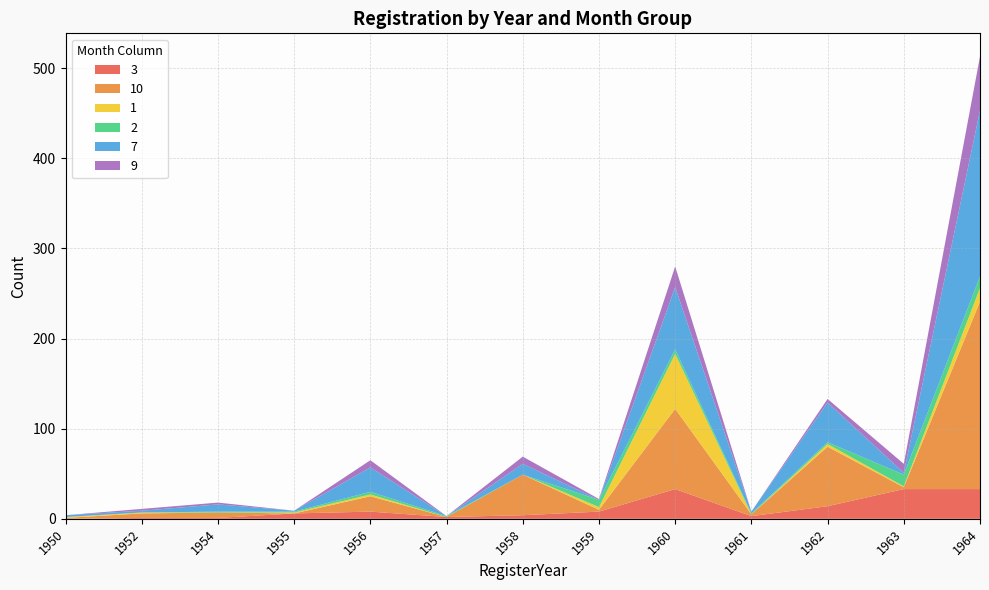

Reading left to right, what are all the values shown in this chart?

3: 1950=0	1952=1	1954=1	1955=6	1956=8	1957=2	1958=4	1959=8	1960=33	1961=3	1962=14	1963=33	1964=33
10: 1950=1	1952=5	1954=6	1955=0	1956=17	1957=0	1958=45	1959=2	1960=89	1961=2	1962=66	1963=2	1964=208
1: 1950=1	1952=1	1954=0	1955=1	1956=2	1957=0	1958=0	1959=3	1960=61	1961=0	1962=3	1963=1	1964=15
2: 1950=0	1952=0	1954=1	1955=1	1956=3	1957=1	1958=0	1959=8	1960=5	1961=1	1962=2	1963=13	1964=13
7: 1950=2	1952=2	1954=8	1955=1	1956=27	1957=0	1958=12	1959=0	1960=69	1961=2	1962=44	1963=2	1964=184
9: 1950=0	1952=2	1954=2	1955=0	1956=8	1957=0	1958=8	1959=1	1960=23	1961=0	1962=4	1963=10	1964=60